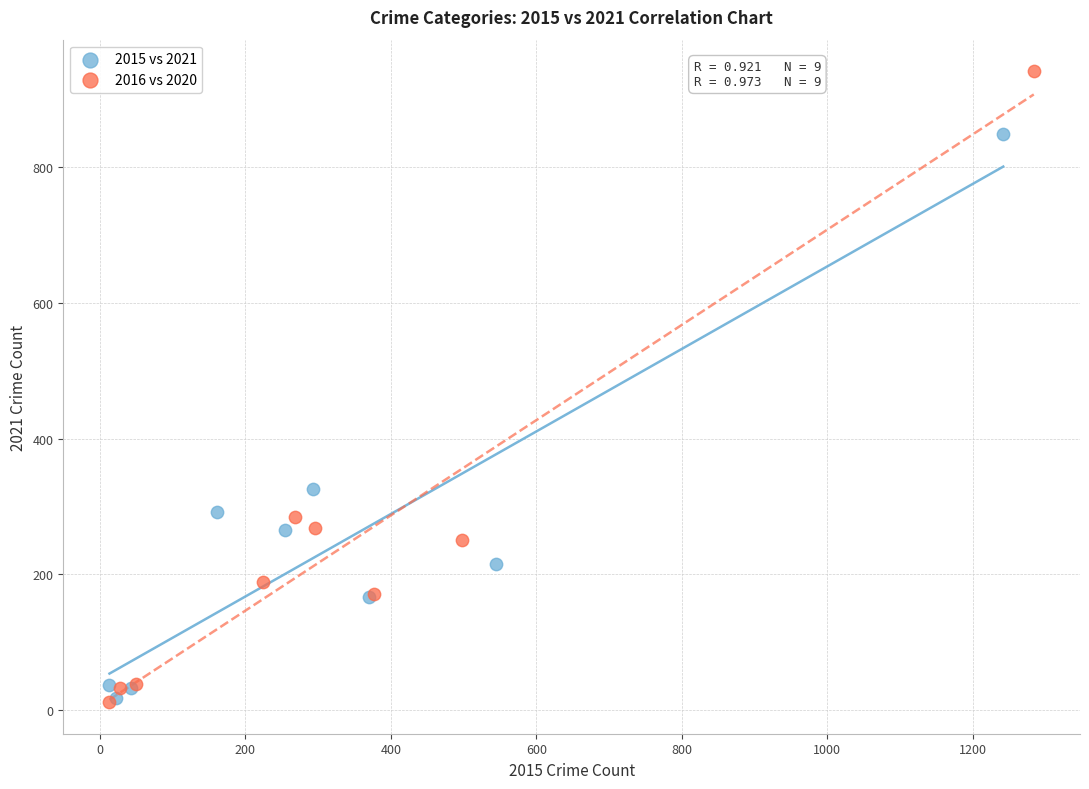

Which series contains the highest Y value?

2016 vs 2020